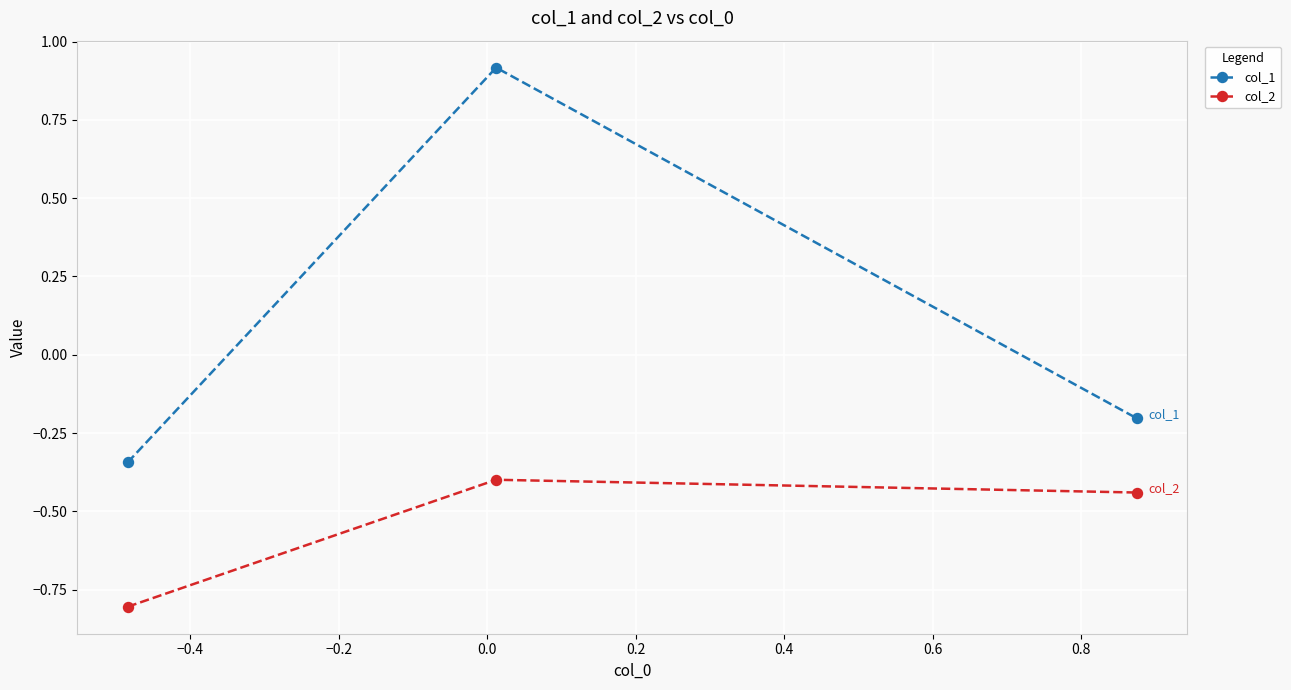

What is the maximum value for col_1?

0.9